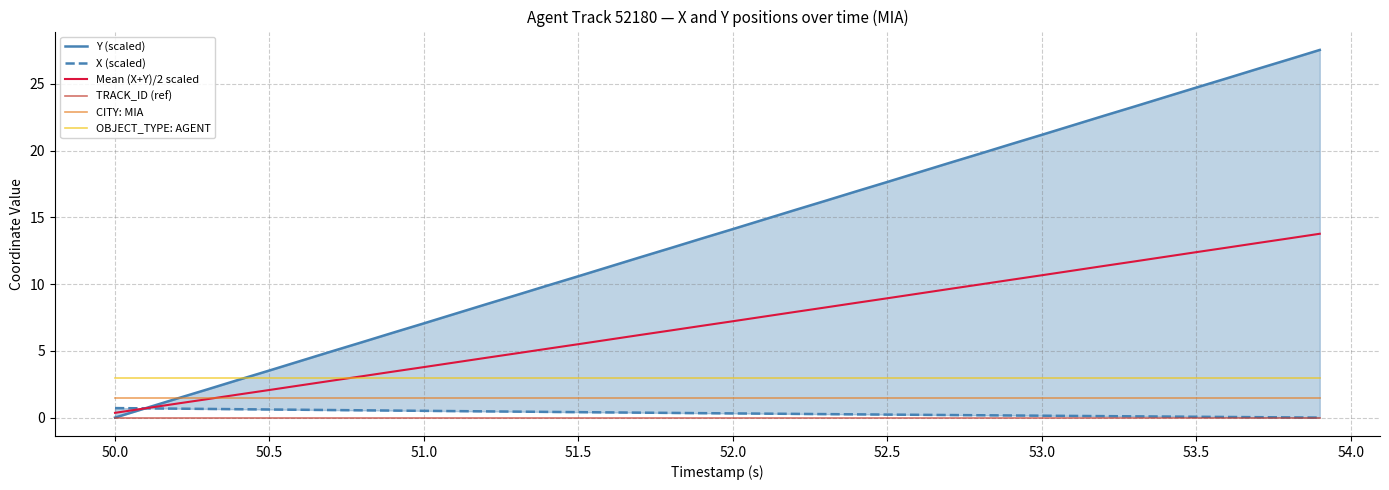

What is the minimum value for OBJECT_TYPE: AGENT?

3.0